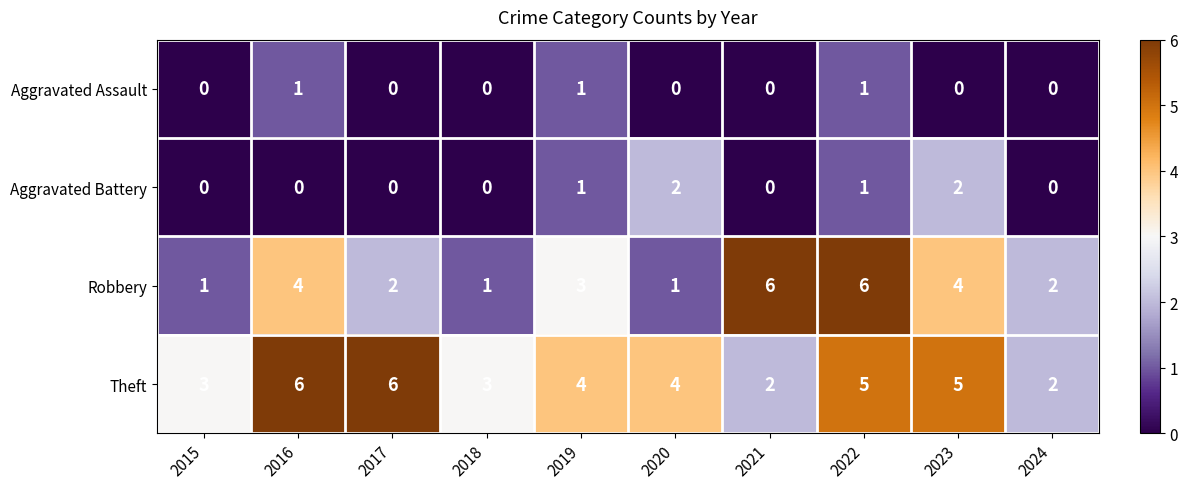

Count the number of categories in the chart.

10